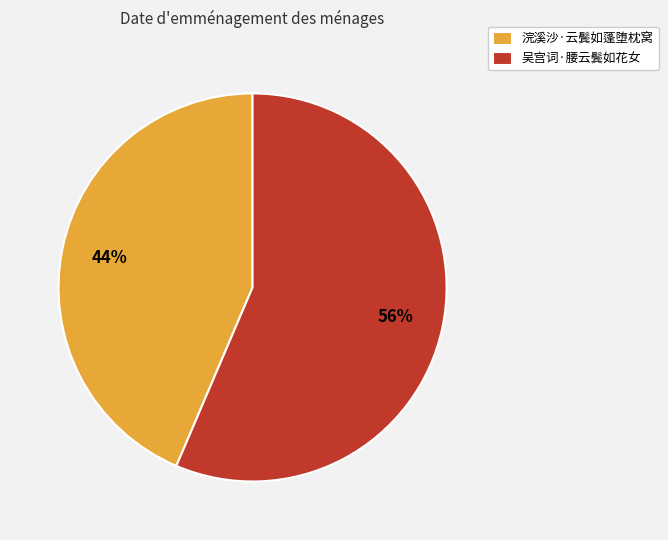

What is the ratio of the value at 吴宫词·腰云鬓如花女 to the value at 浣溪沙·云鬓如蓬堕枕窝?

1.3